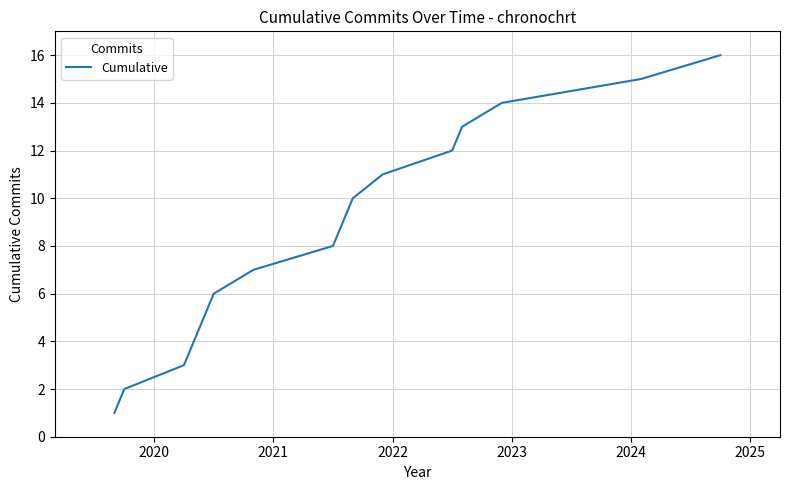

What is the difference between the maximum and minimum values?

15